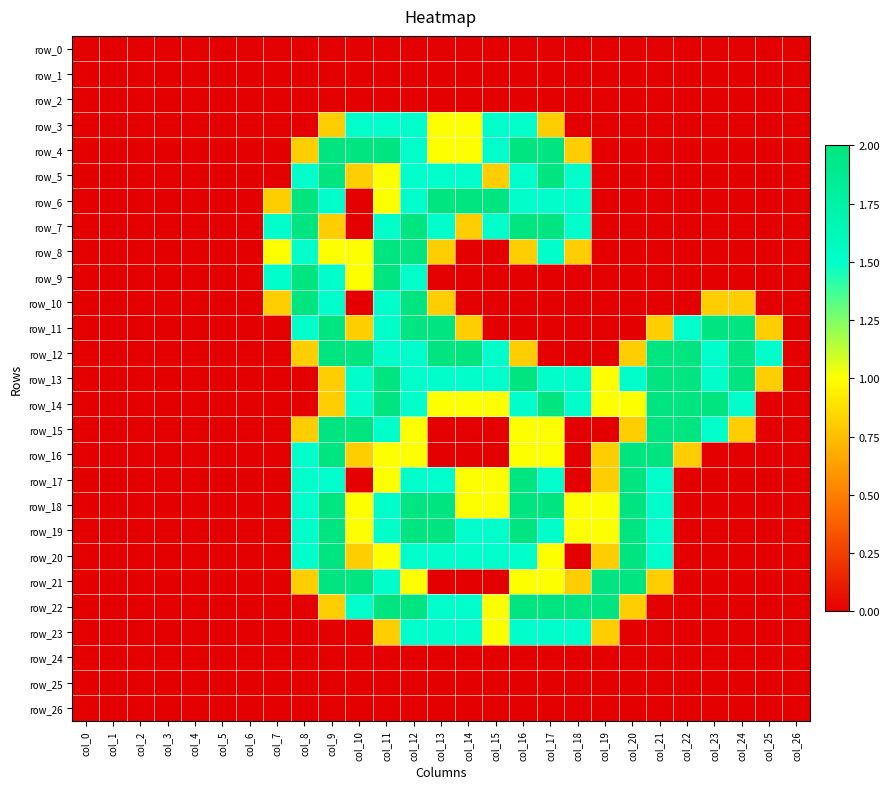

Which label corresponds to the smallest value in the chart?

col_0